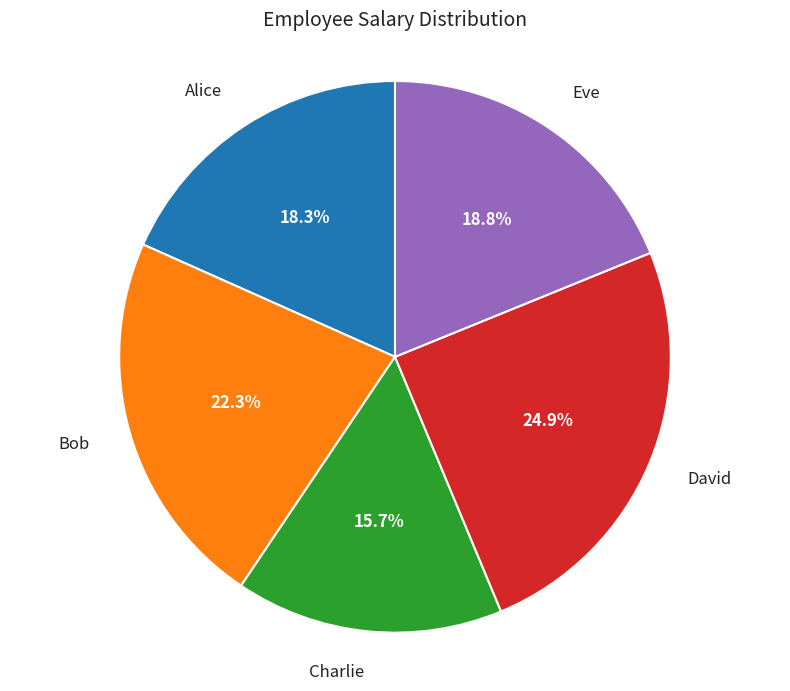

Is the sum of Bob and Alice greater than half?

No